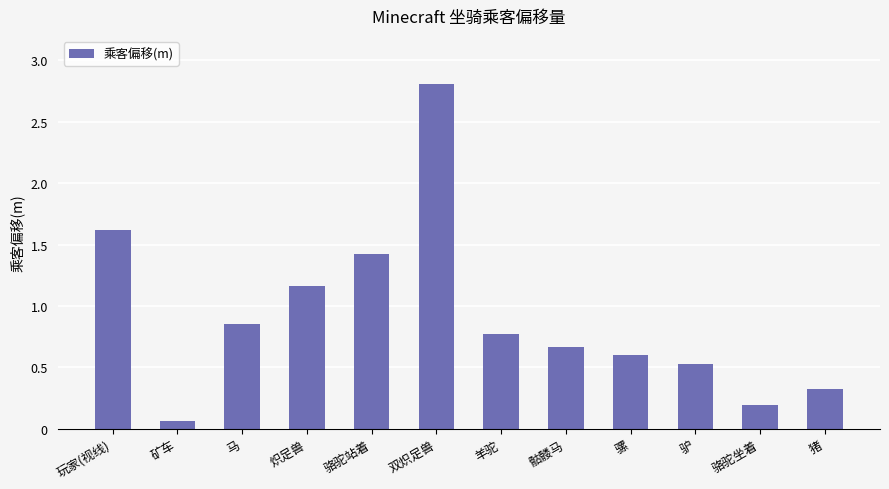

What is the difference between the maximum and minimum values?

2.7